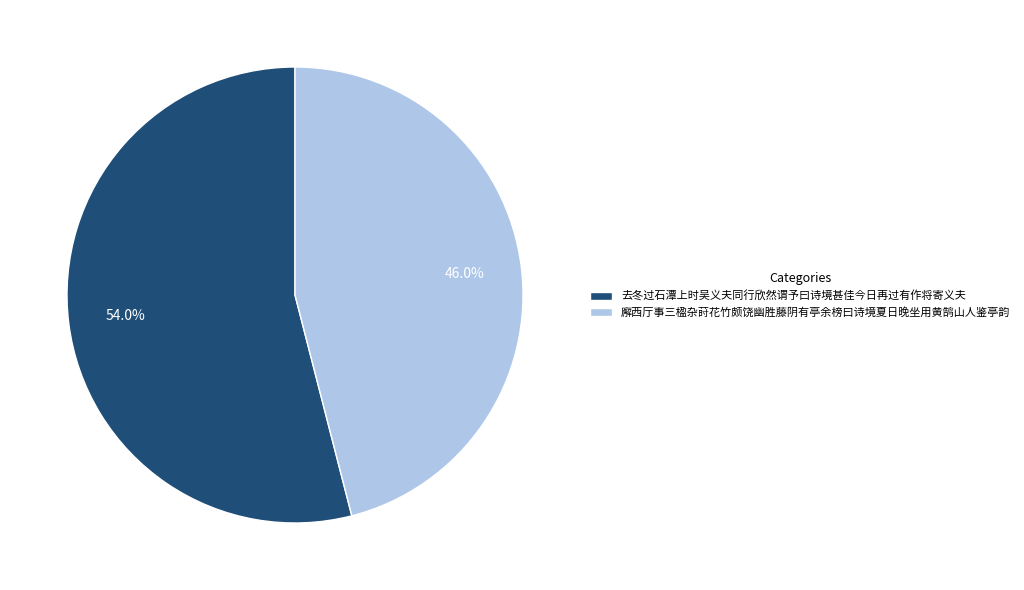

How much of the chart is everything except 廨西厅事三楹杂莳花竹颇饶幽胜藤阴有亭余榜曰诗境夏日晚坐用黄鹄山人鉴亭韵?

54.0%